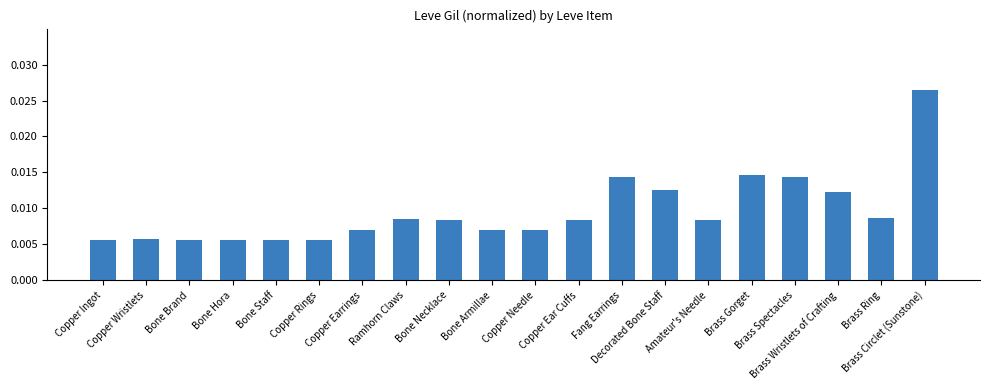

What is the sum of all values?

0.2